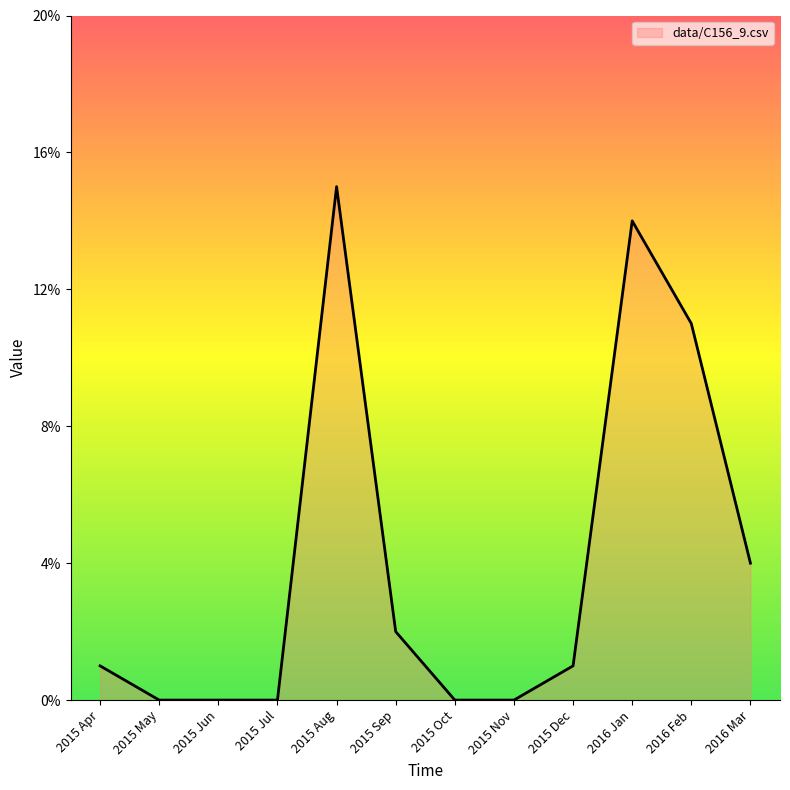

List the labels in order of value, smallest first.

2015 May, 2015 Jun, 2015 Jul, 2015 Oct, 2015 Nov, 2015 Apr, 2015 Dec, 2015 Sep, 2016 Mar, 2016 Feb, 2016 Jan, 2015 Aug